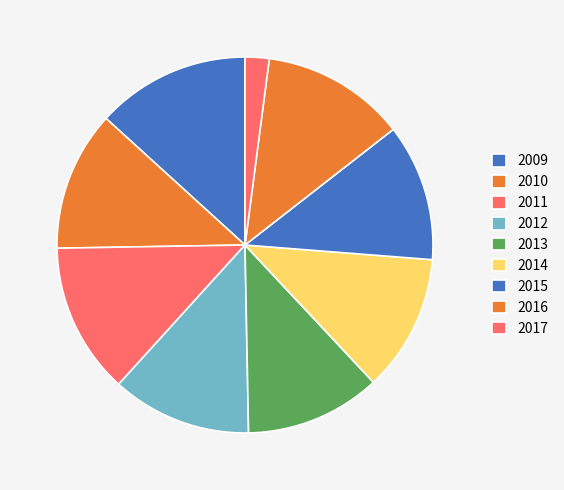

Does 2015 represent more than half of the total?

No